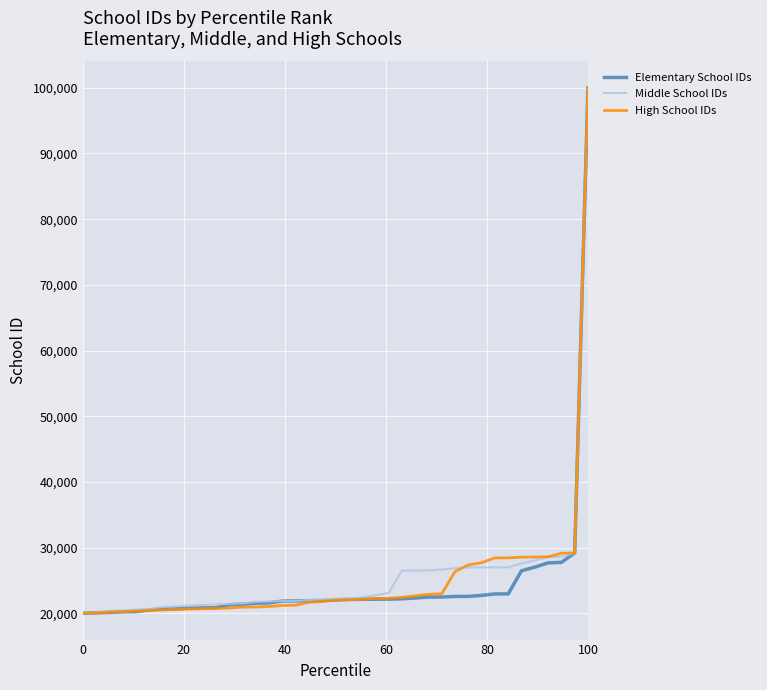

What is the sum of all High School IDs values?

978507